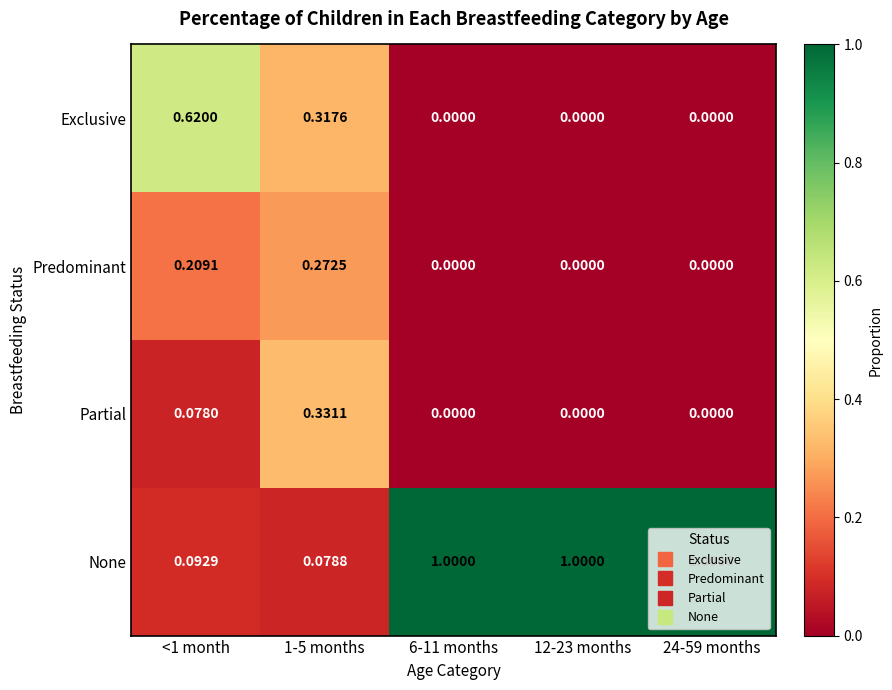

Which series has the largest range (max minus min)?

None